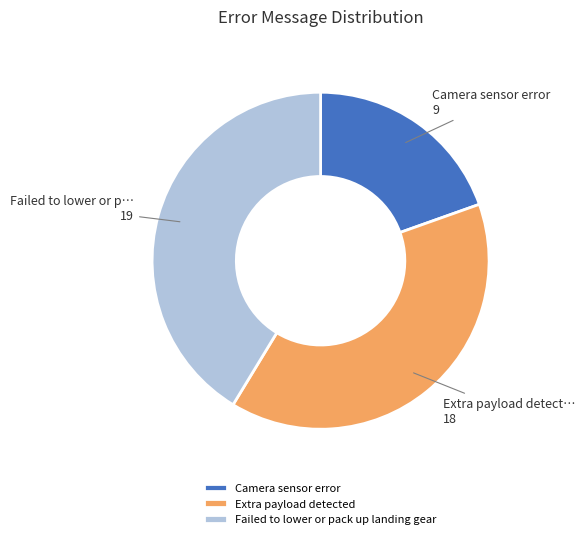

Is it true that Failed to lower or pack up landing gear is 48% of the pie?

False